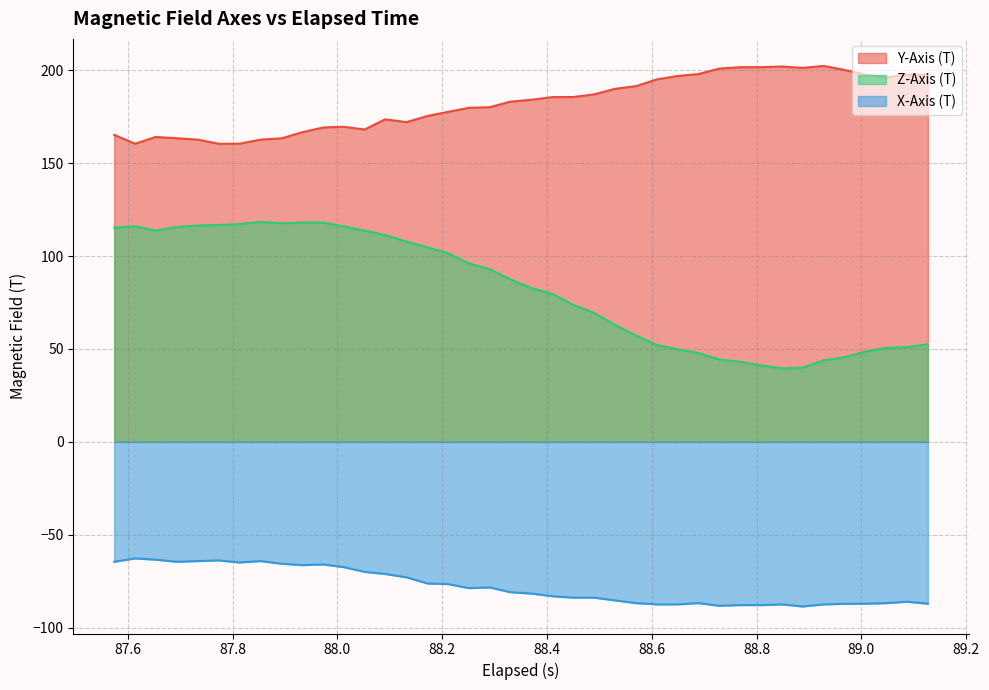

What is the difference between the maximum and minimum values in the Y-Axis (T) series?

41.9